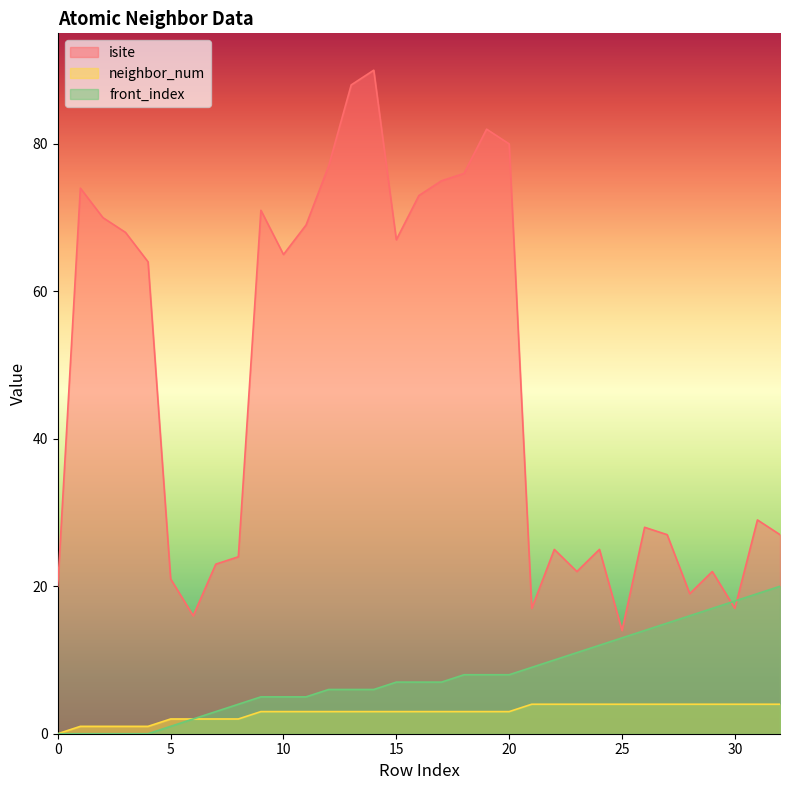

What is the approximate value of isite at 5, to the nearest 5?

20